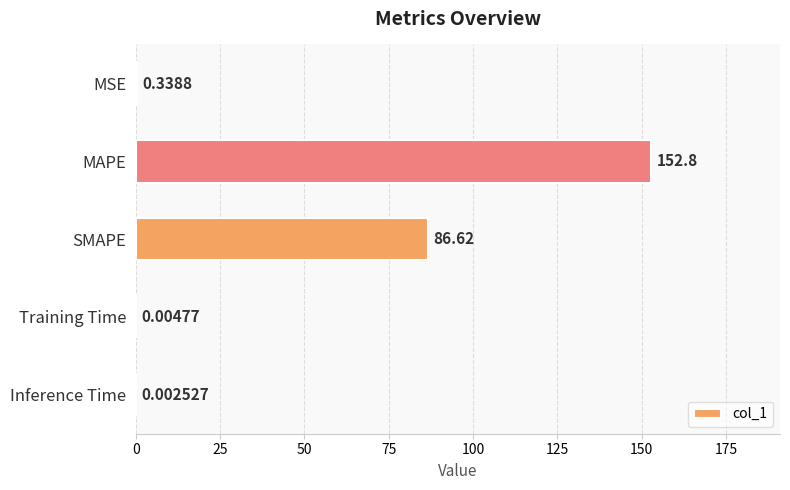

Which label corresponds to the largest value in the chart?

MAPE